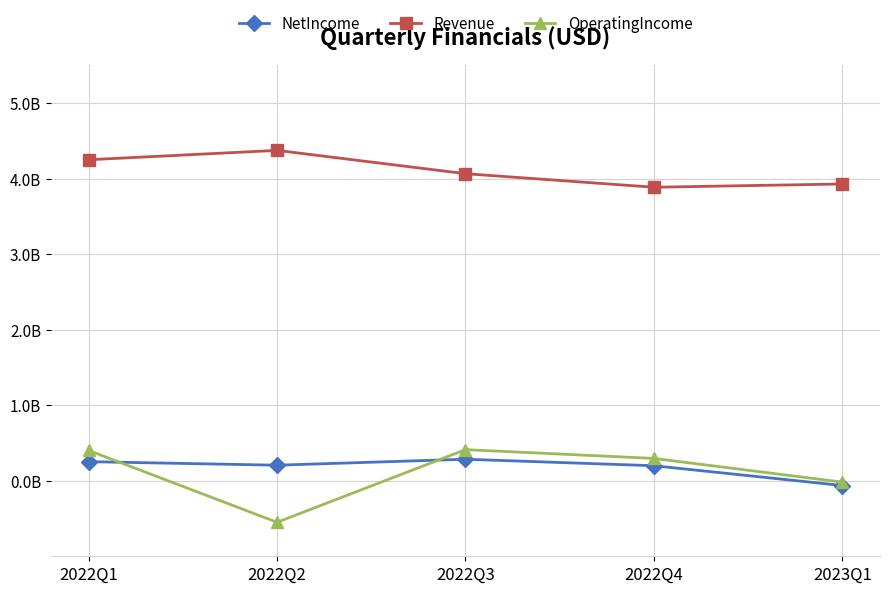

In Revenue, how many points are lower than both neighbors (excluding endpoints)?

1